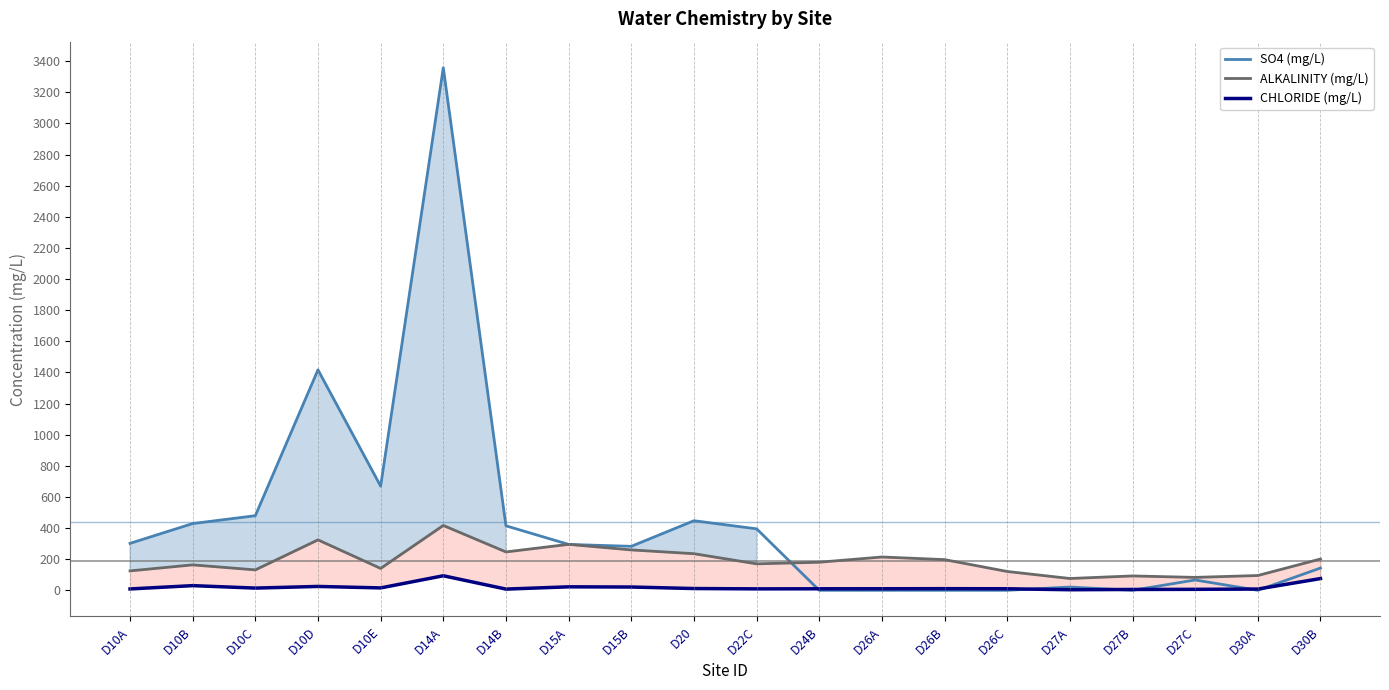

At which category is the sum across all series the highest?

D14A